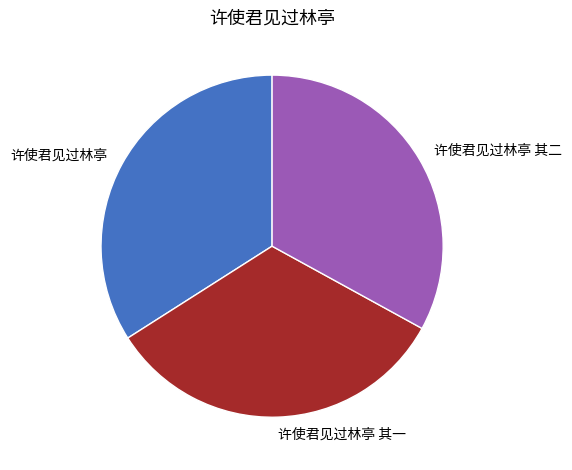

Does 许使君见过林亭 其一 represent more than half of the total?

No